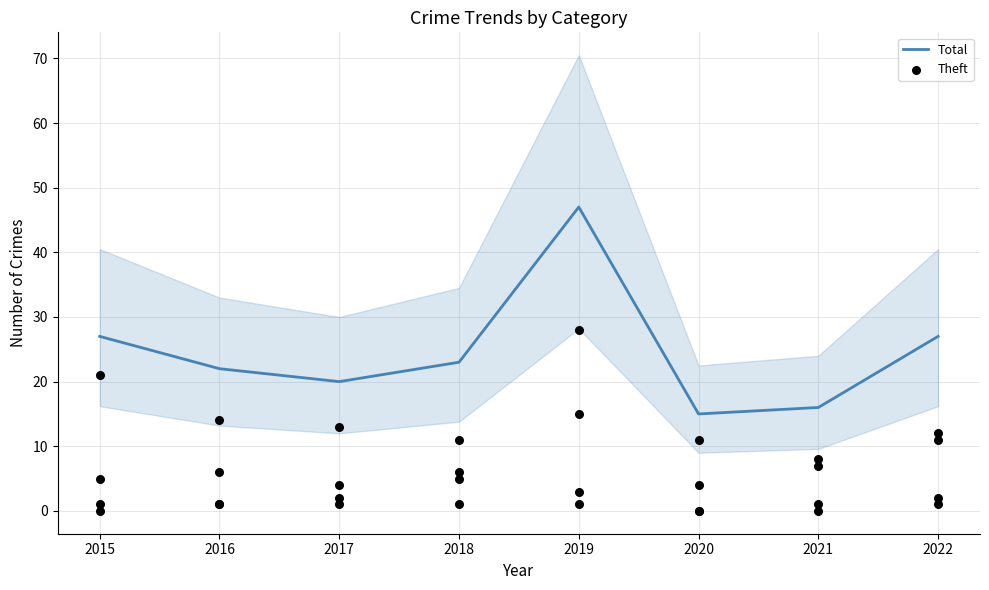

Which series has the largest total across all categories?

Total